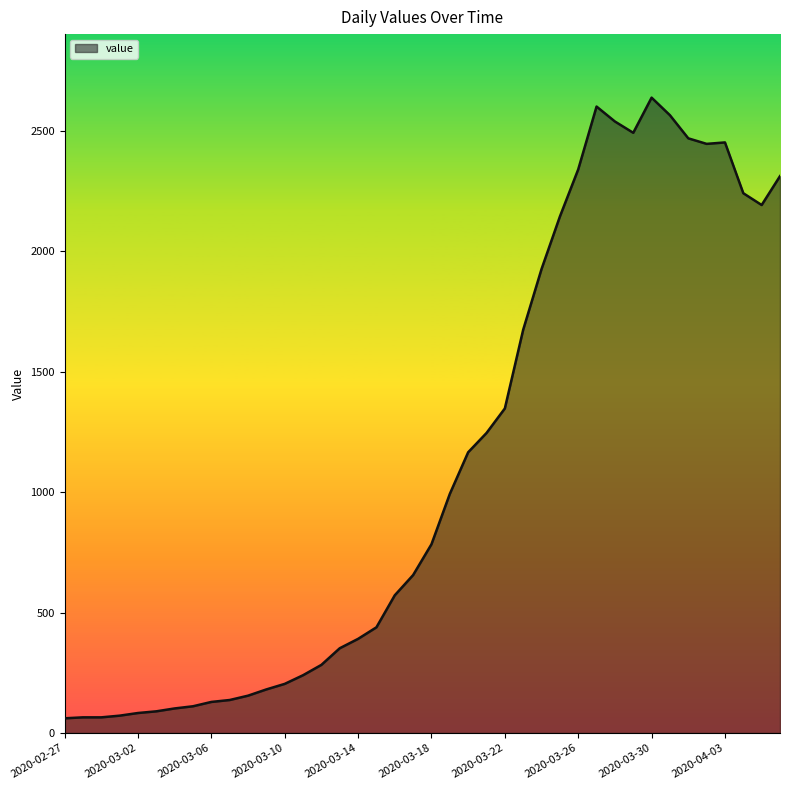

What is the maximum value shown in the chart?

2639